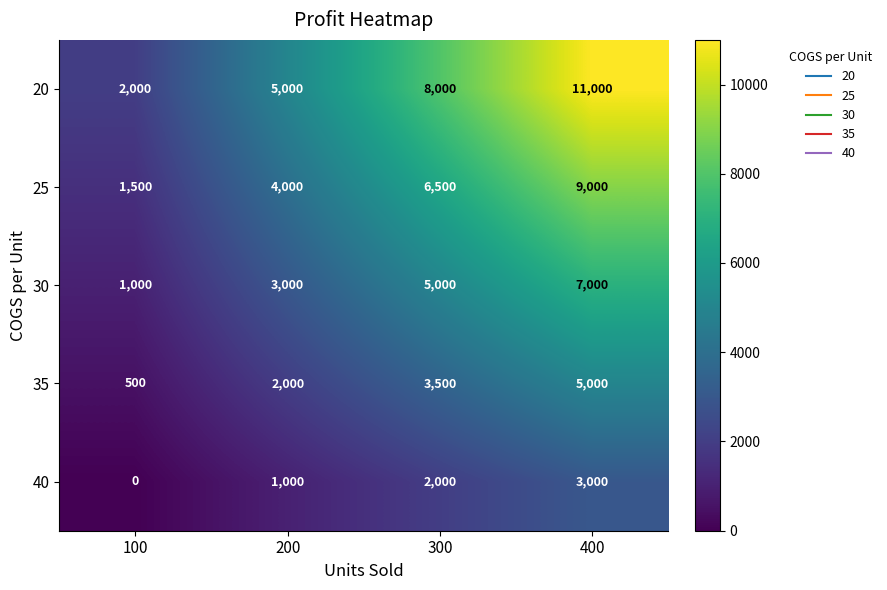

The 35 series shows 3500 at 300. True or false?

True